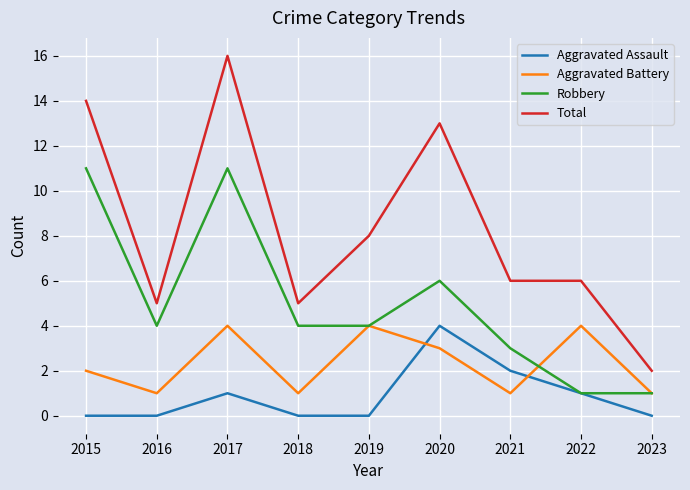

Is it true that Total equals 5 at 2016?

True